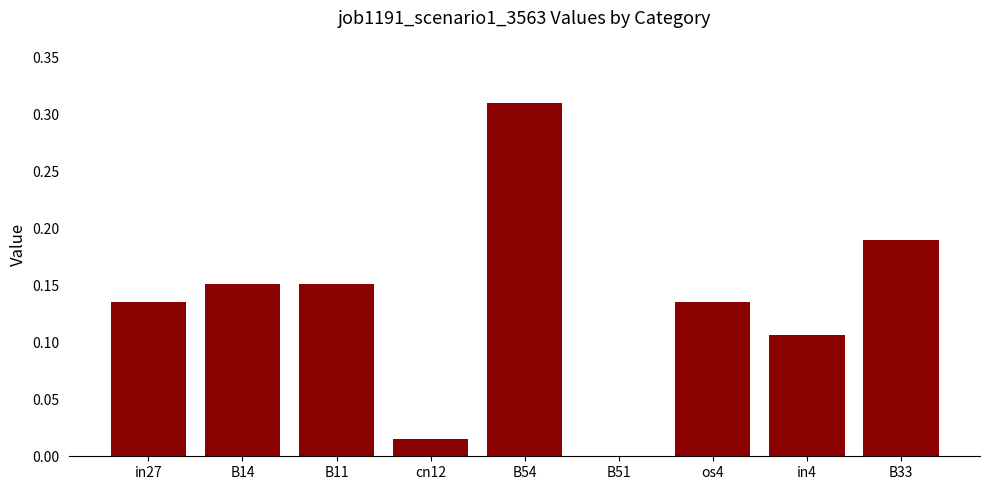

At which category does the chart reach its peak across all series?

B54